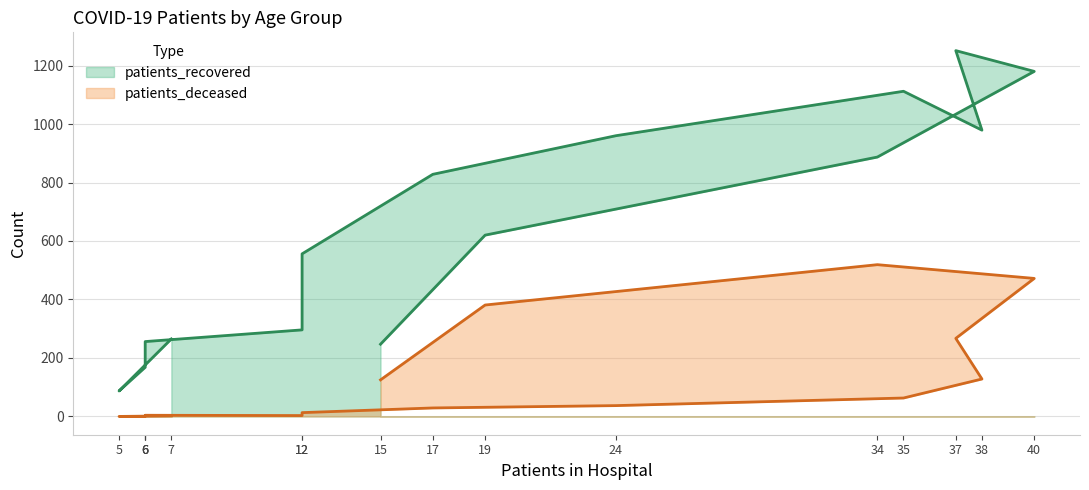

True or false: patients_deceased and patients_recovered cross at least once.

False